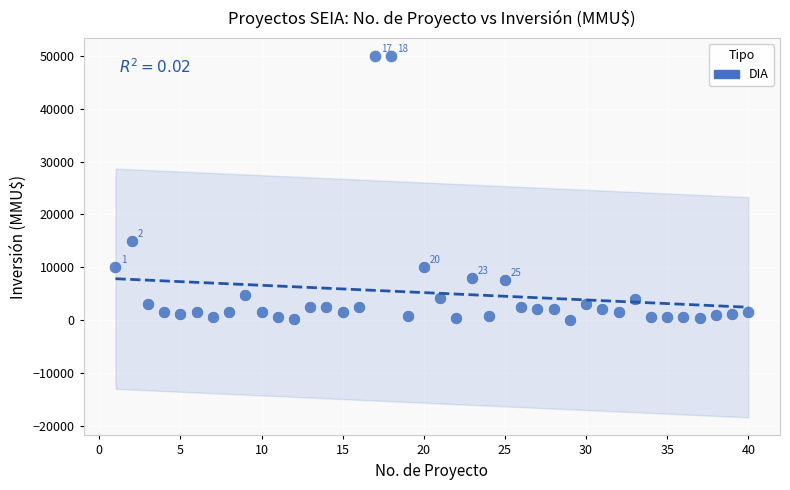

What Y value in the scatter plot is closest to 25019?

15000